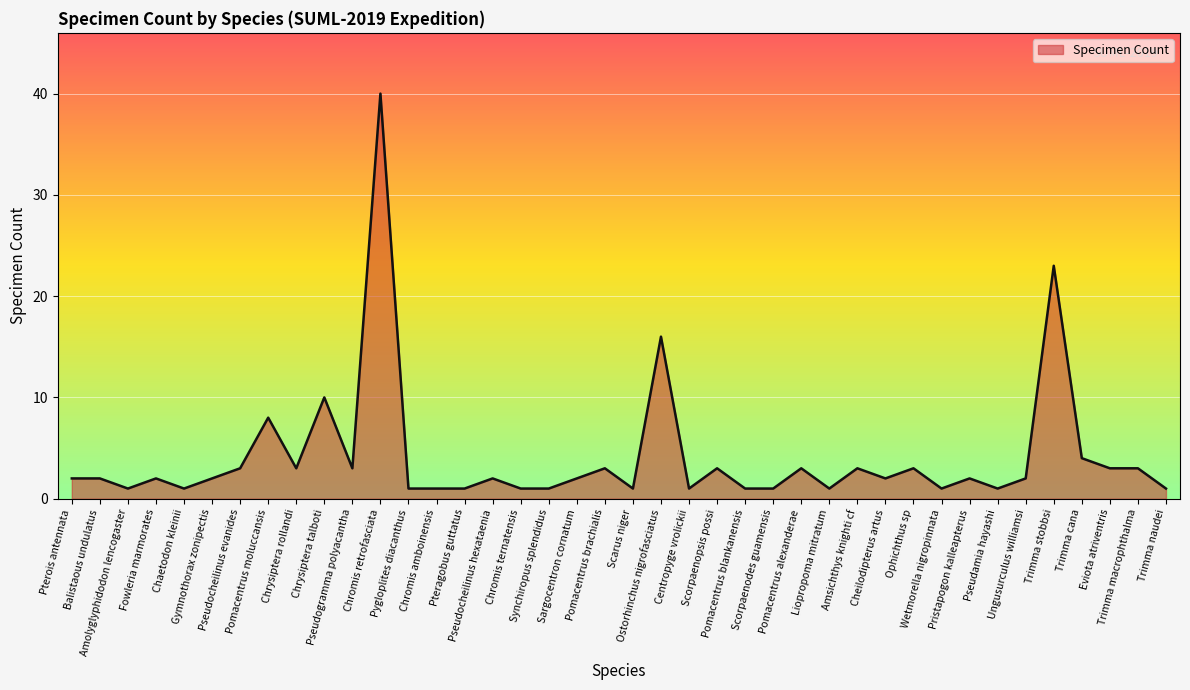

What is the value of the 15th point from the left?

1